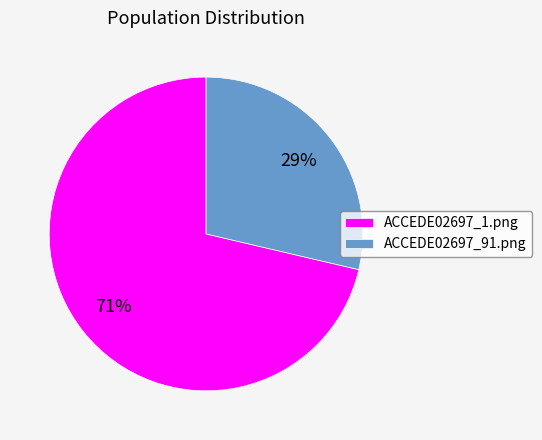

Combined, do ACCEDE02697_1.png and ACCEDE02697_91.png account for over 50%?

Yes